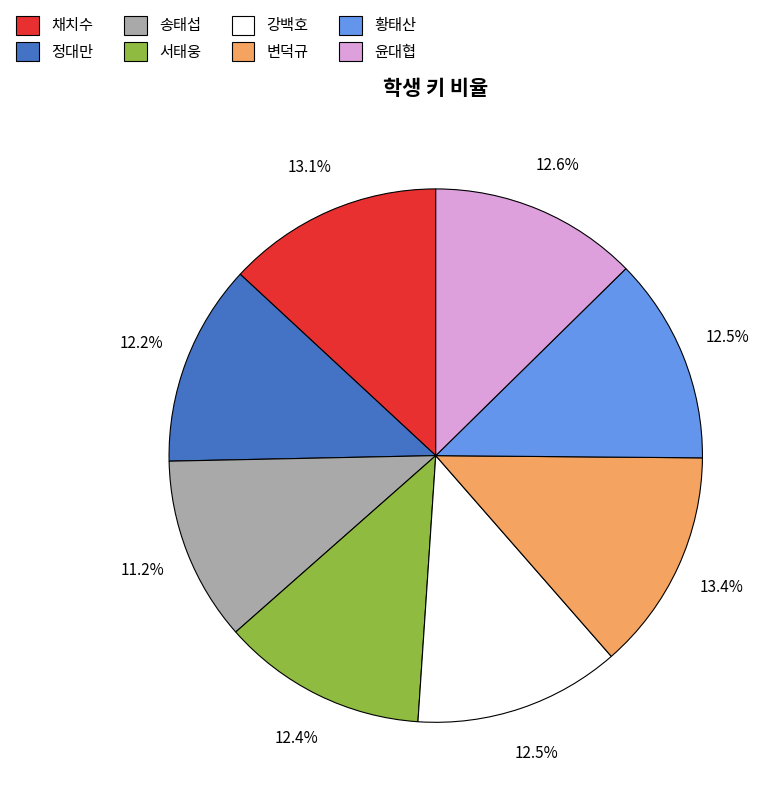

Which category has the smallest portion of the pie?

송태섭